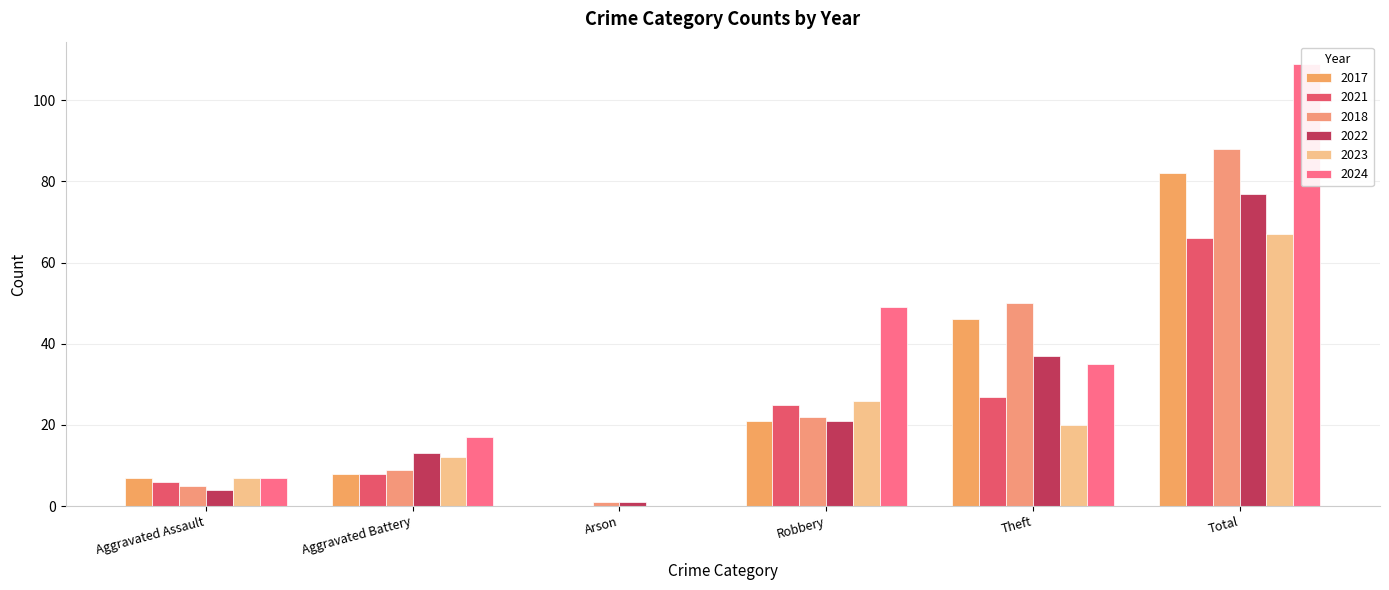

Which series has the largest range (max minus min)?

2024